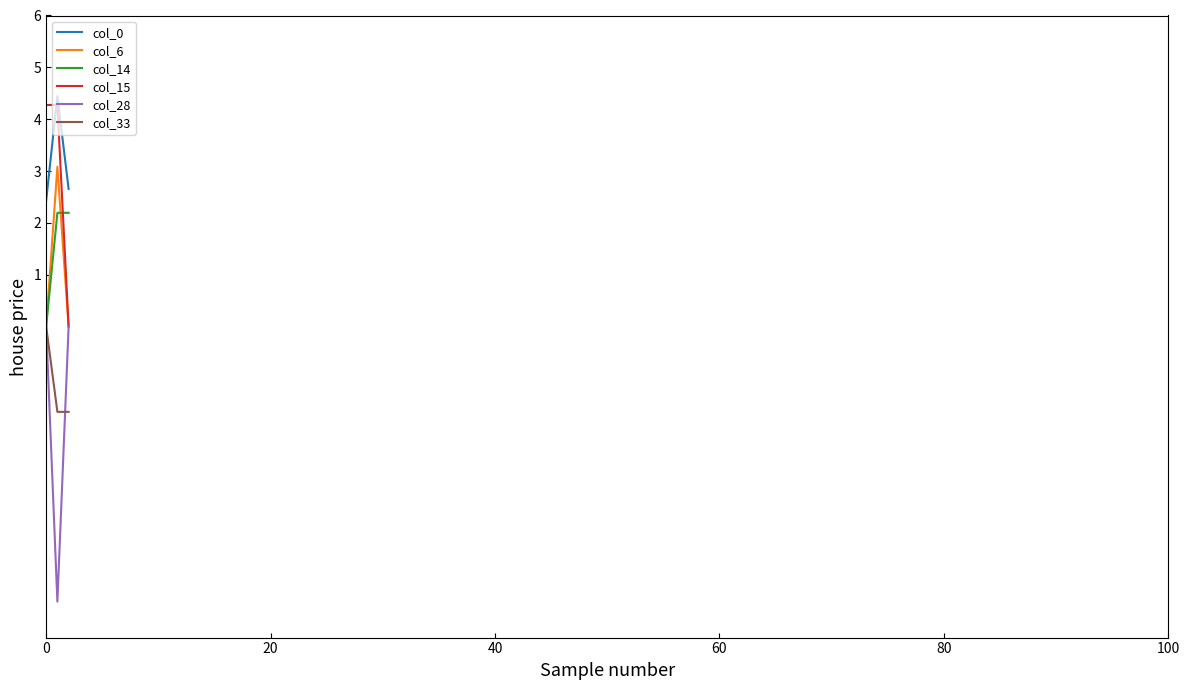

Reading left to right, transcribe all the data shown in this chart.

col_0: 2.4	4.4	2.7
col_6: 0.0	3.1	0.0
col_14: 0.0	2.2	2.2
col_15: 4.3	4.3	0.0
col_28: 0.0	-5.3	0.0
col_33: 0.0	-1.6	-1.6